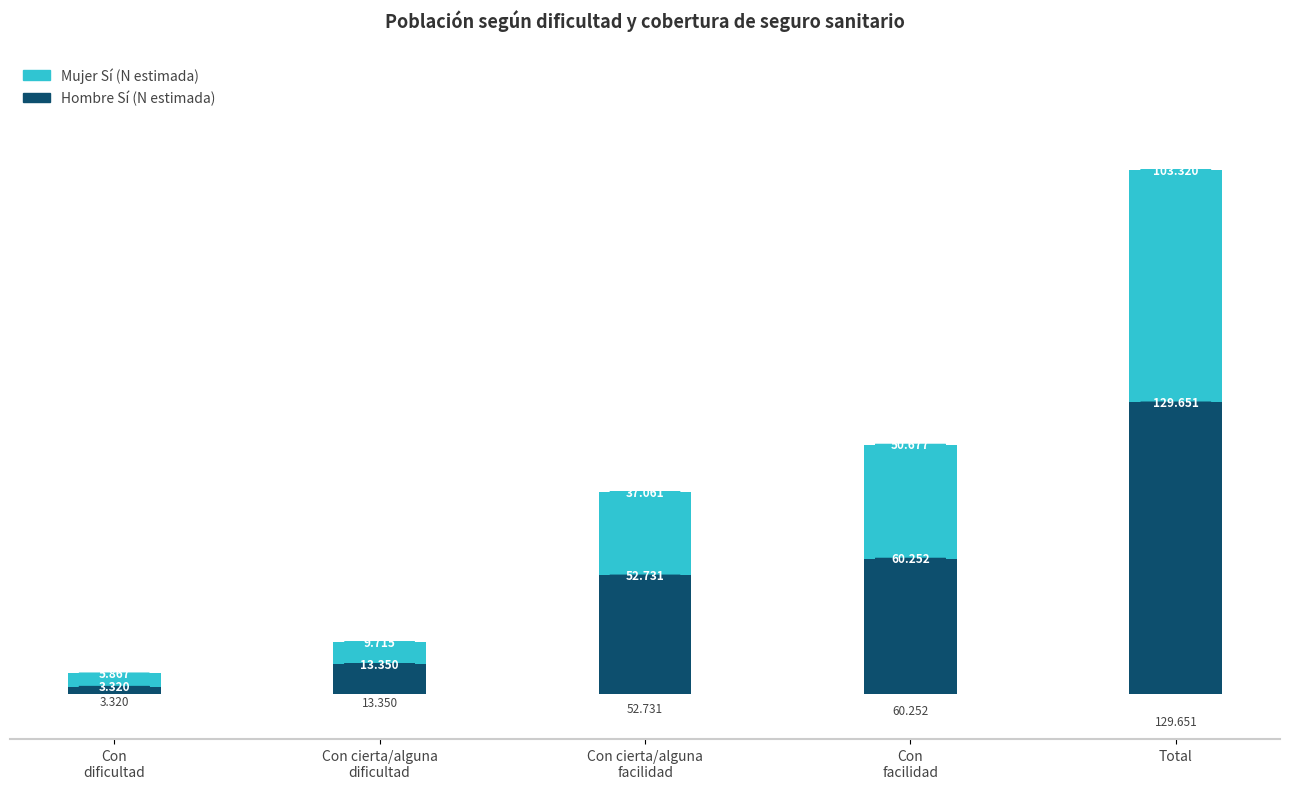

What are all the series names shown in the legend?

Mujer Sí (N estimada), Hombre Sí (N estimada)